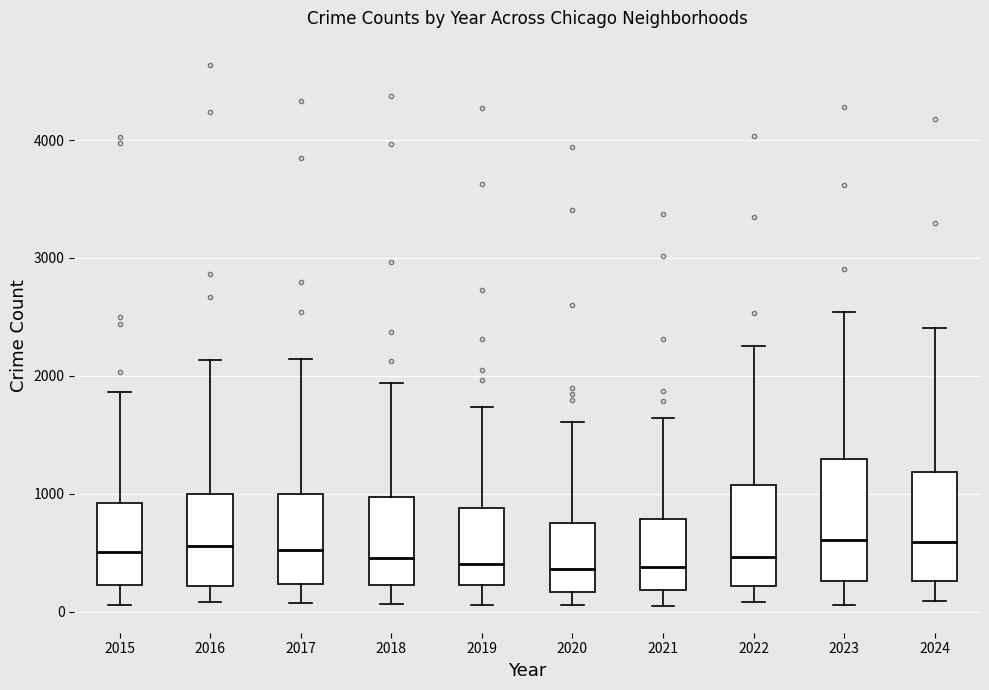

Which box is the tallest, from its lower edge to its upper edge?

2023